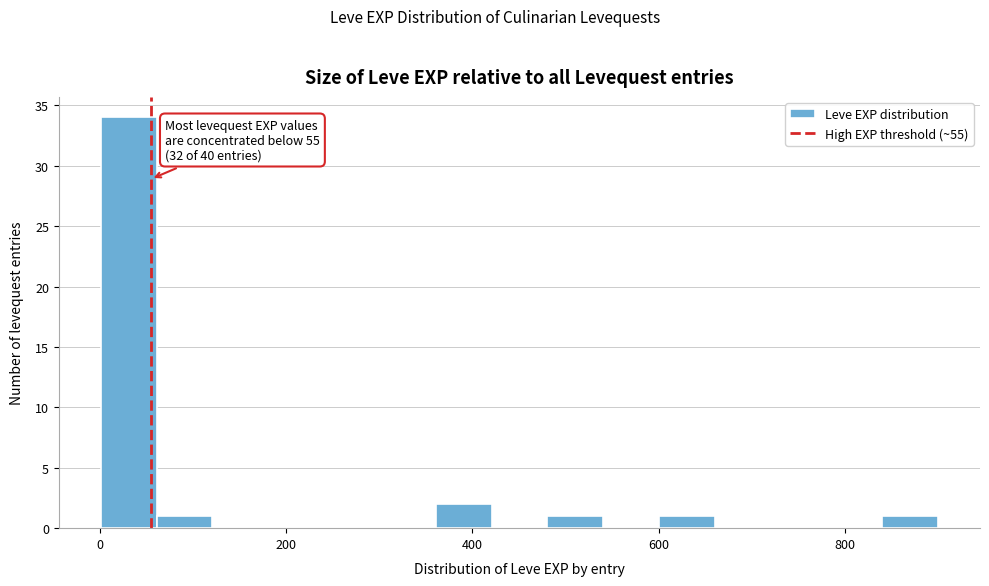

Read against the x-axis, roughly where is the centre of the tallest bar?

40